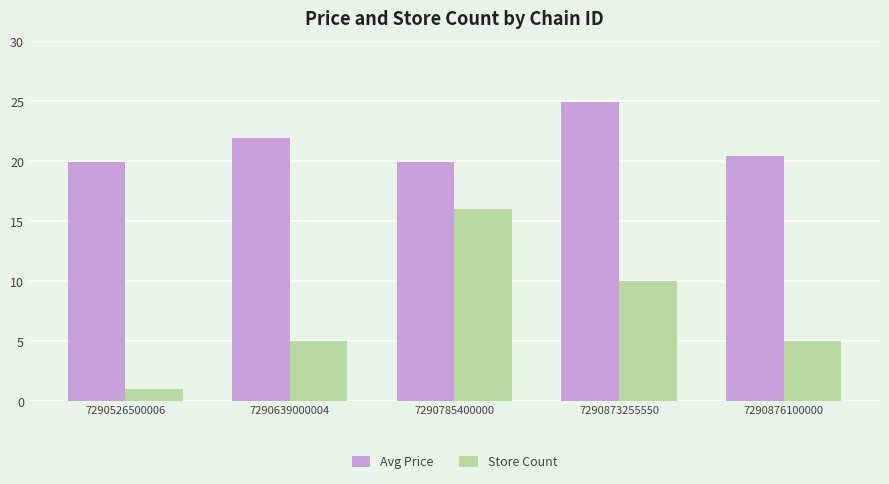

The value of Avg Price at 7290526500006 is 19.9. True or false?

True